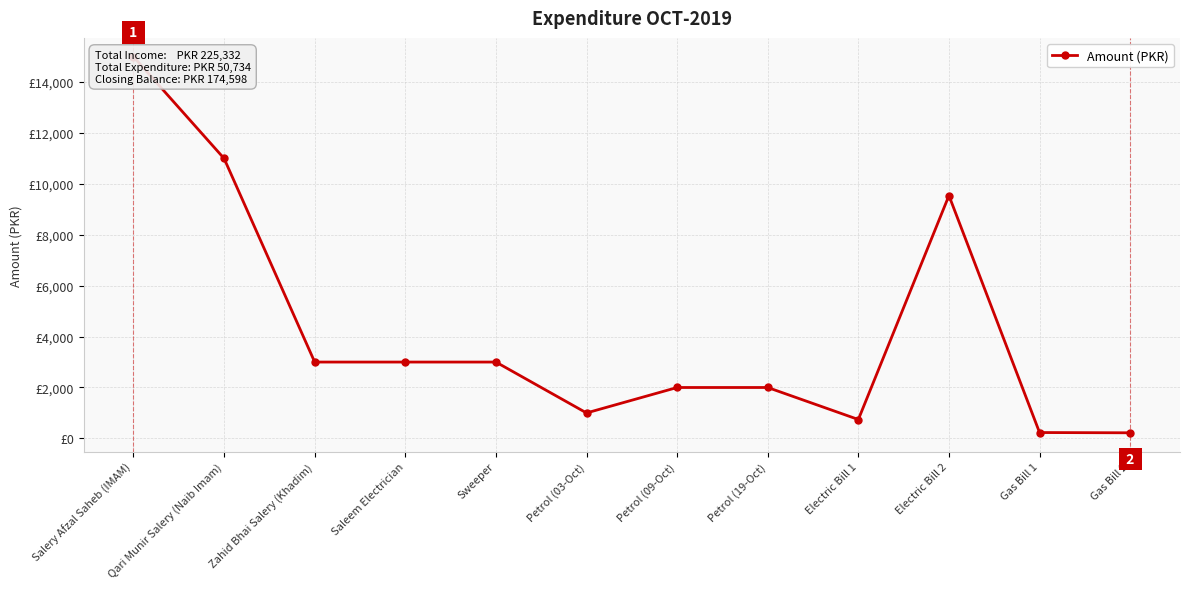

Rank the categories by value from highest to lowest.

Salery Afzal Saheb (IMAM), Qari Munir Salery (Naib Imam), Electric Bill 2, Zahid Bhai Salery (Khadim), Saleem Electrician, Sweeper, Petrol (09-Oct), Petrol (19-Oct), Petrol (03-Oct), Electric Bill 1, Gas Bill 1, Gas Bill 2